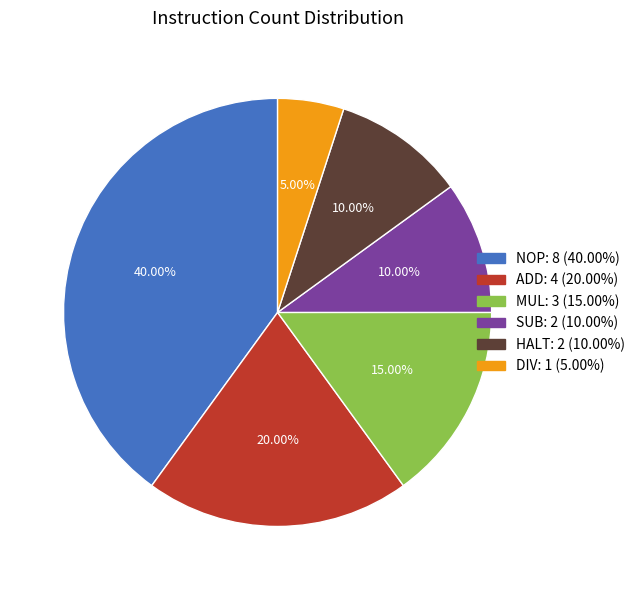

Is there a majority slice in this chart?

No